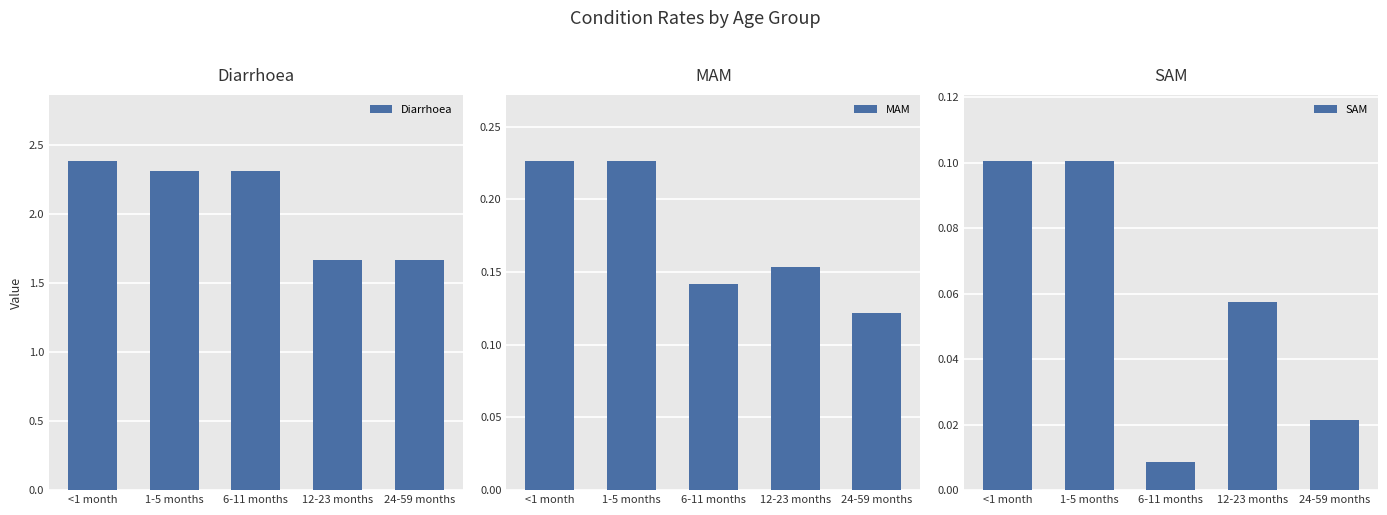

Is the value of SAM at 1-5 months greater than the value of Diarrhoea at 24-59 months?

No